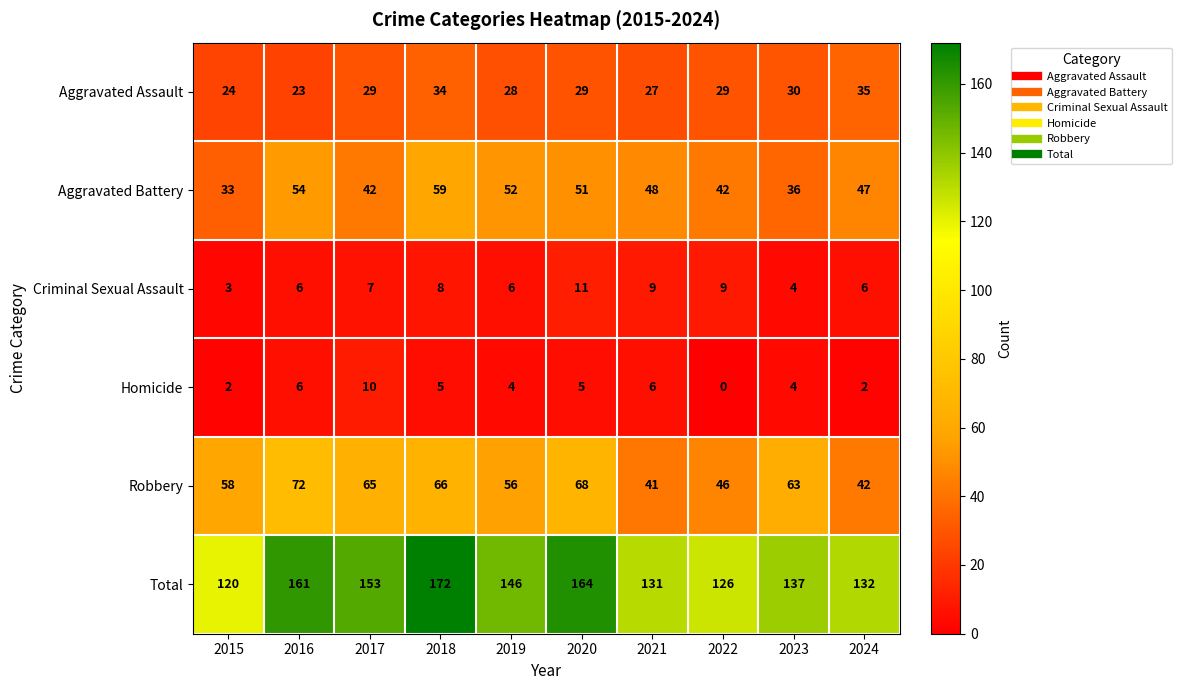

What value does the Total series have at 2016, to the nearest 10?

160